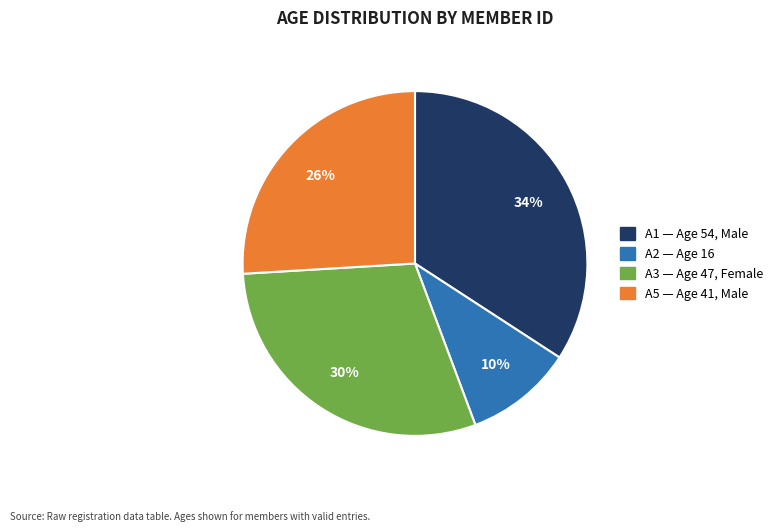

To the nearest percent, what is the difference between the largest and smallest slice percentages?

24%